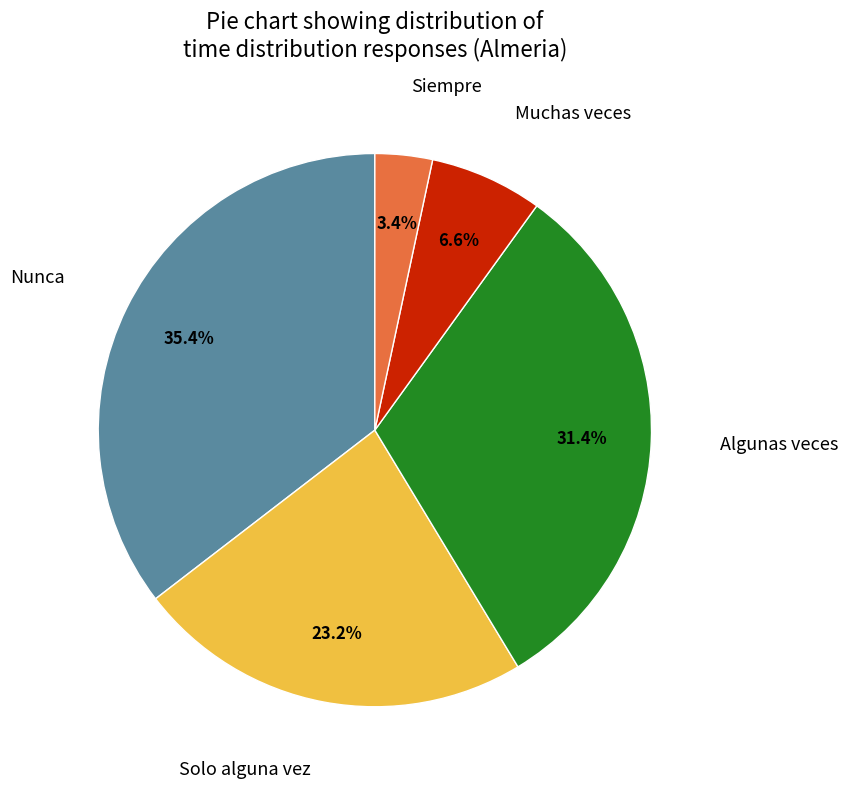

Is there a majority slice in this chart?

No